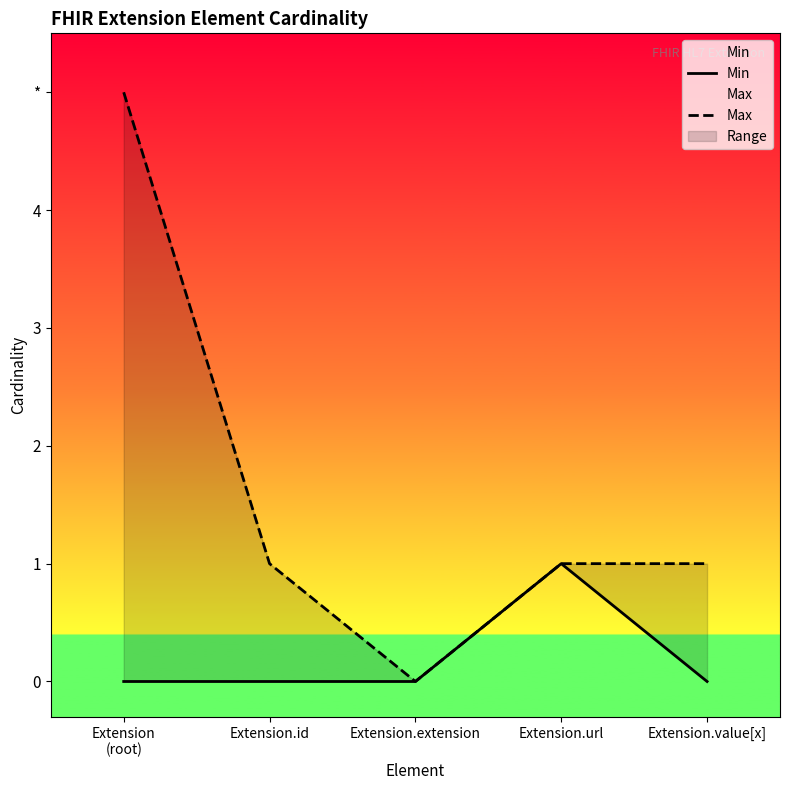

True or false: Min has a value of 1 at Extension.url.

True